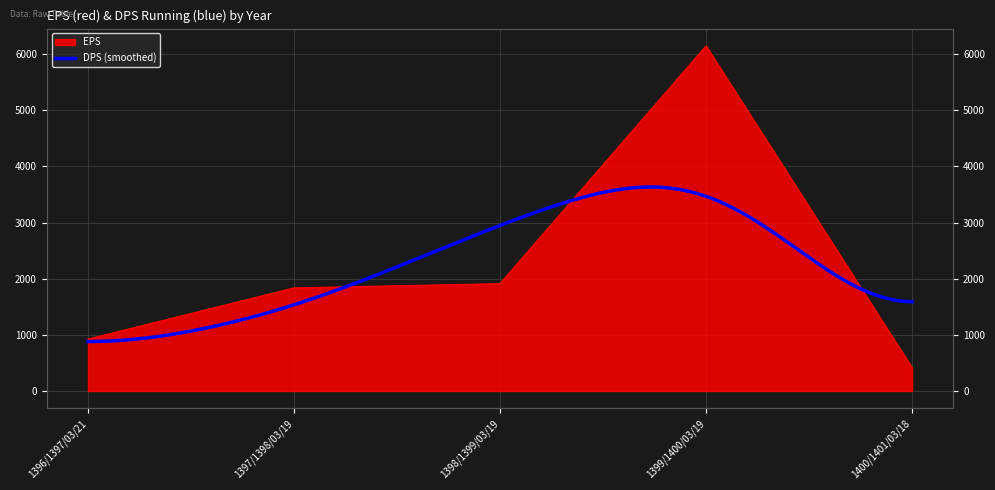

Count the number of values greater than 1836.

2